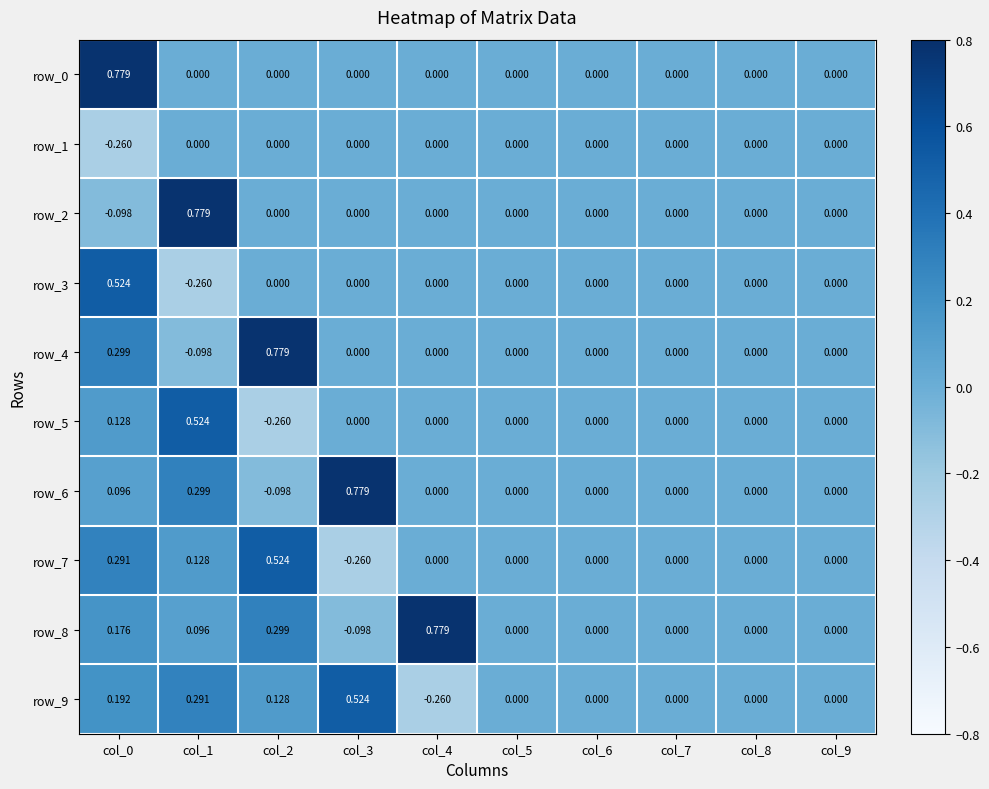

The value of row_1 at col_4 is 0.0. True or false?

True